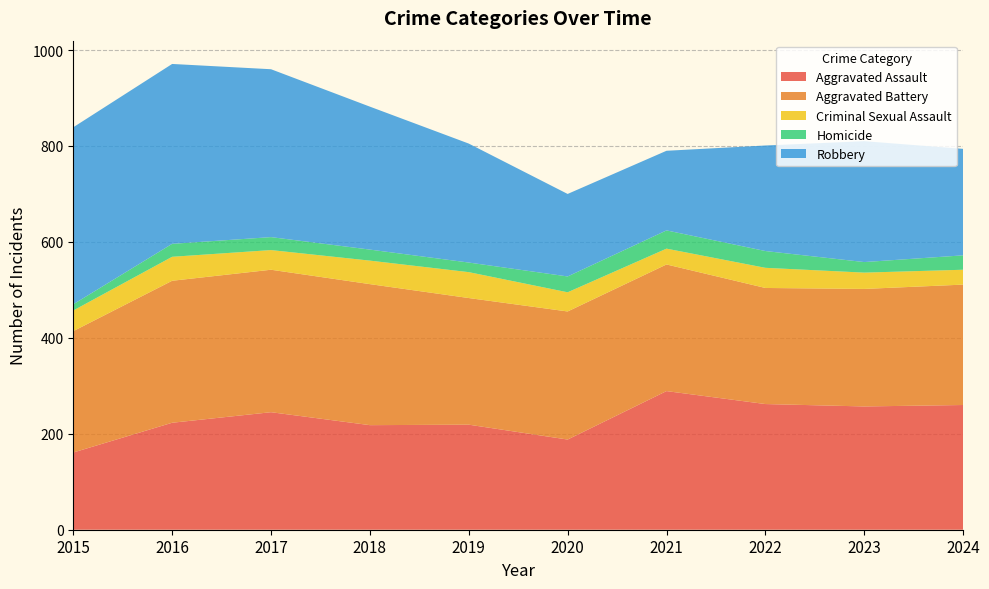

Reading left to right, what are all the values shown in this chart?

Aggravated Assault: 161	223	245	218	219	188	289	262	257	260
Aggravated Battery: 253	296	297	294	264	267	264	242	245	251
Criminal Sexual Assault: 43	50	41	49	54	40	33	42	34	31
Homicide: 13	27	27	23	20	33	38	35	22	30
Robbery: 369	375	350	298	248	172	166	220	252	222